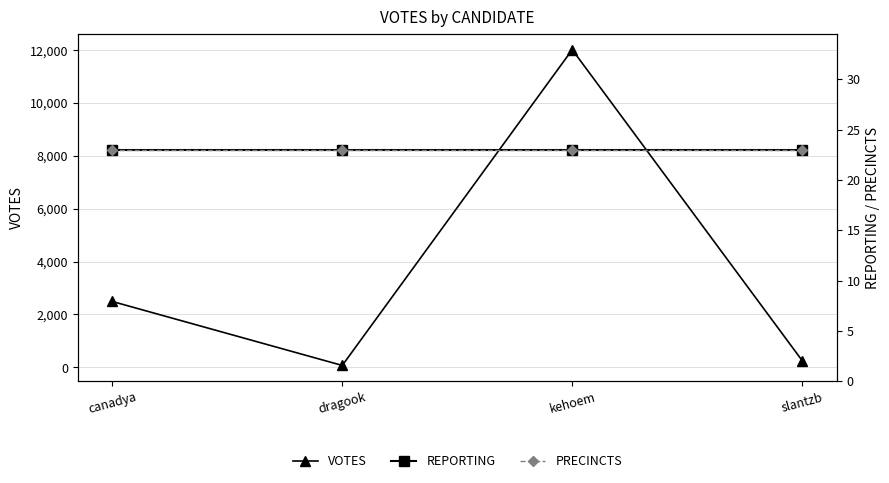

True or false: VOTES and REPORTING cross at least once.

False